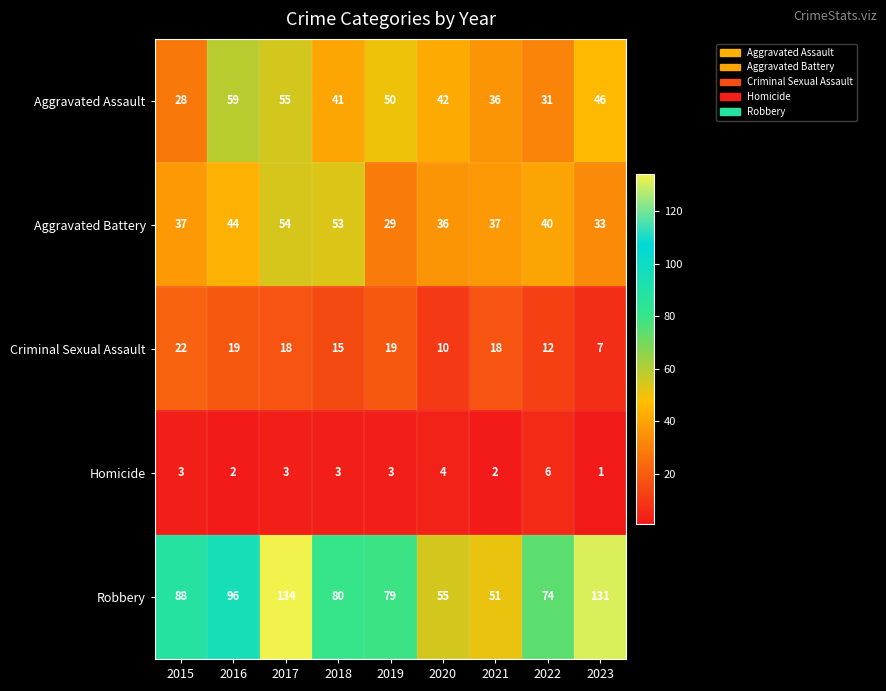

List the series in order of their peak value, highest first.

Robbery, Aggravated Assault, Aggravated Battery, Criminal Sexual Assault, Homicide